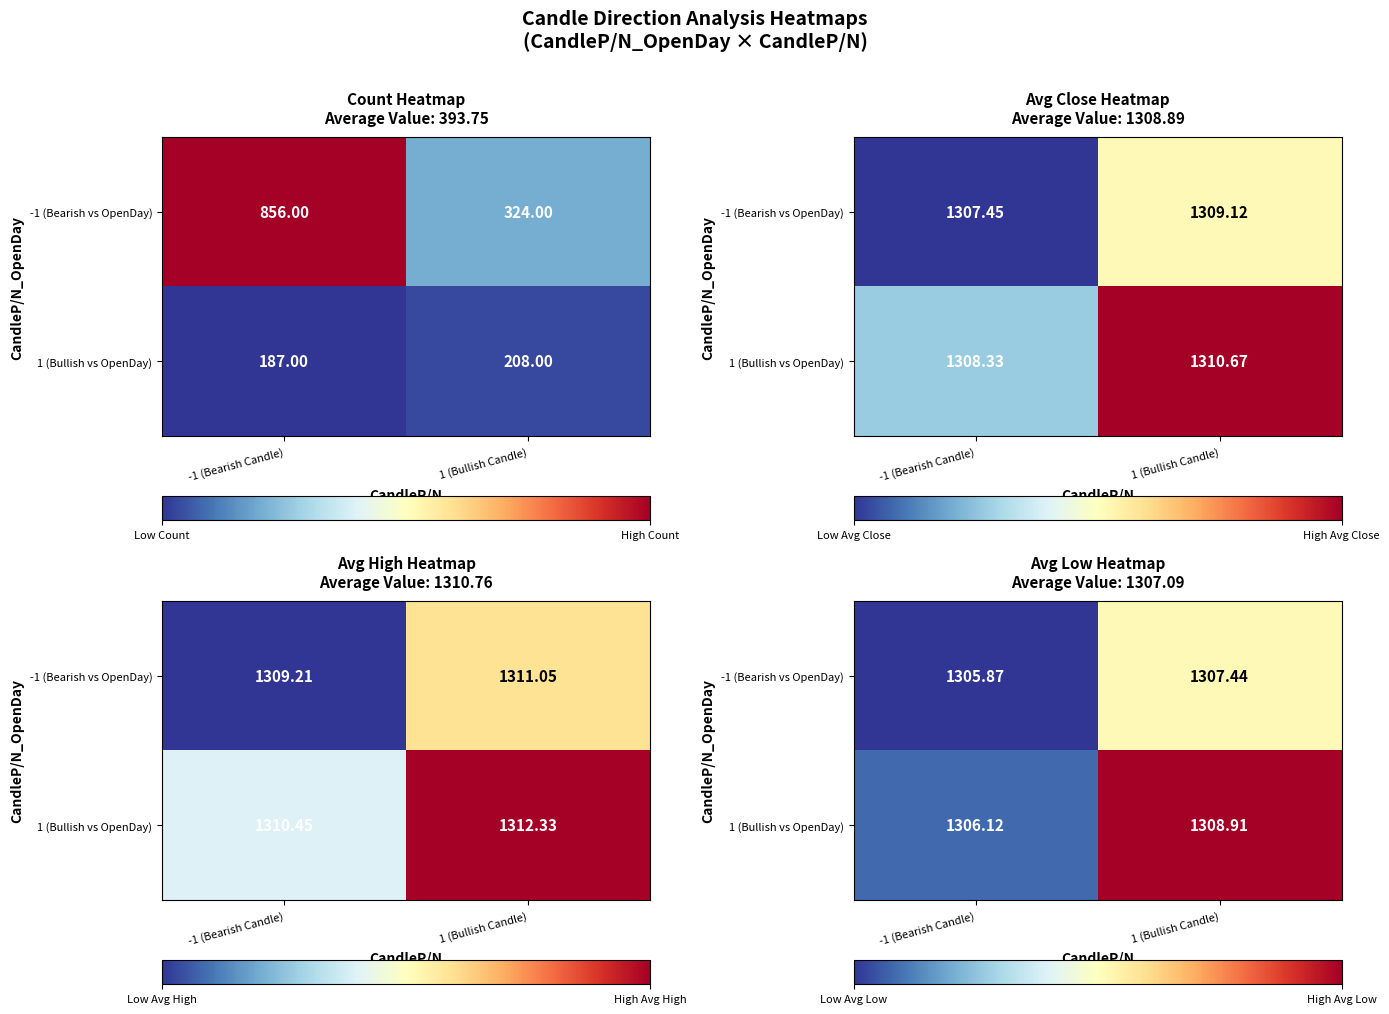

Between -1 (Bearish Candle) and 1 (Bullish Candle), which series saw the biggest shift?

1 (Bullish vs OpenDay)